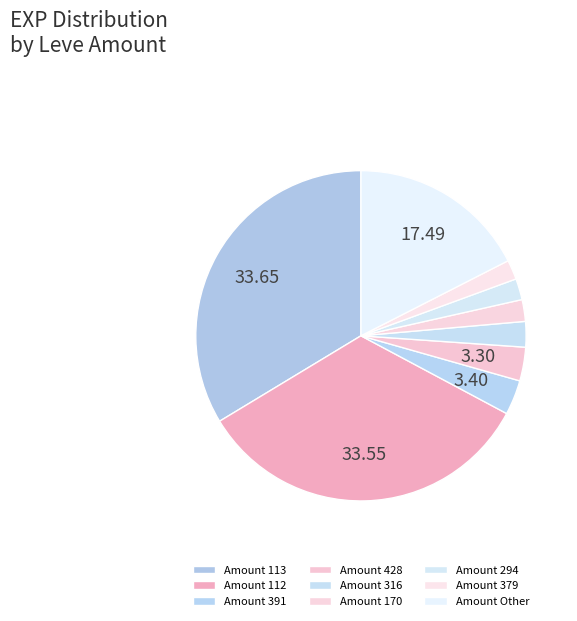

How many segments does this pie chart have?

9